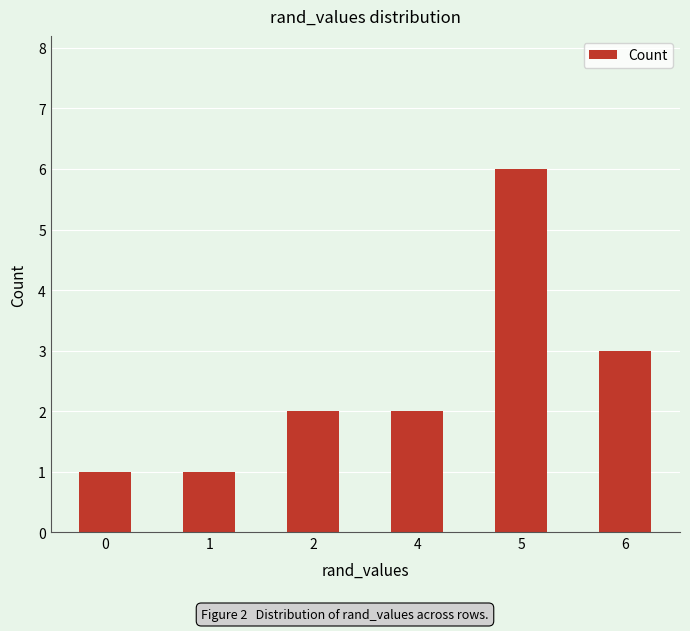

How many series are shown in this chart?

1